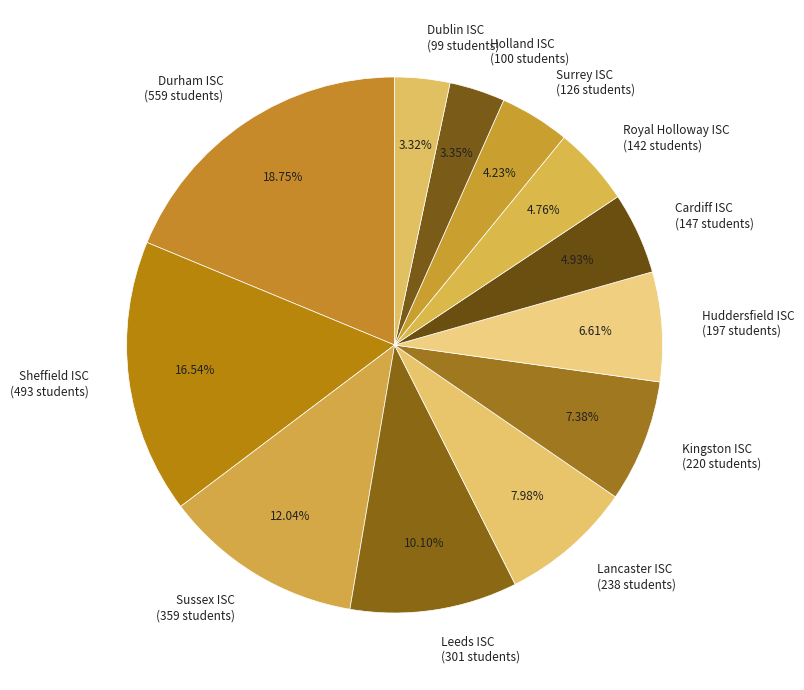

What percentage do Sussex ISC and Lancaster ISC together represent?

20.0%